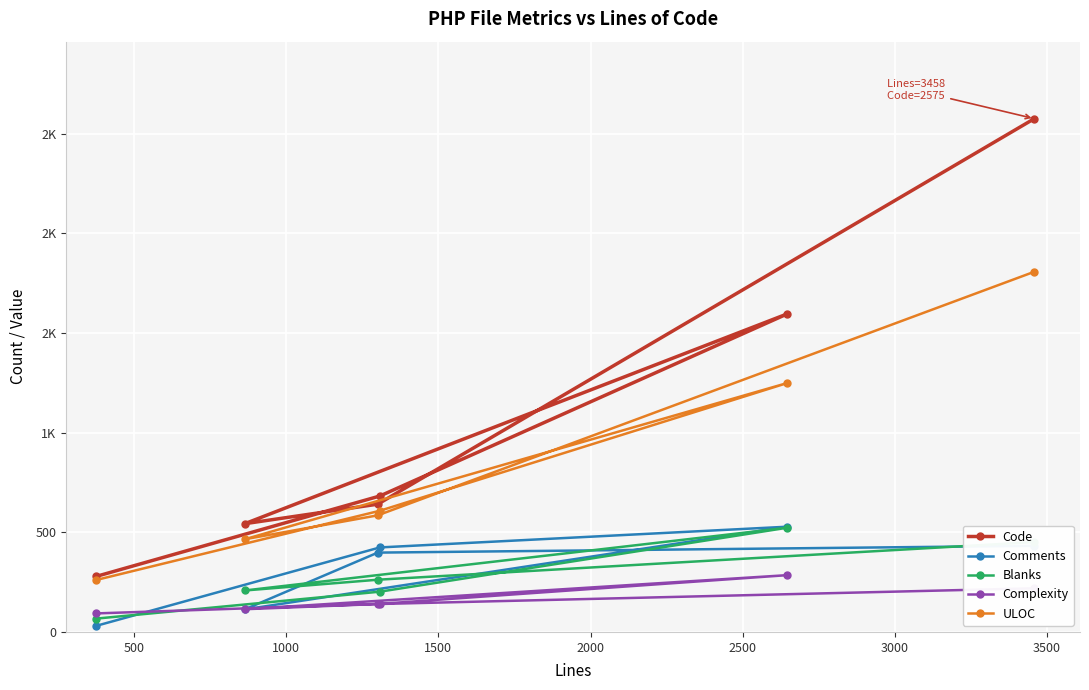

What are all the series names shown in the legend?

Code, Comments, Blanks, Complexity, ULOC